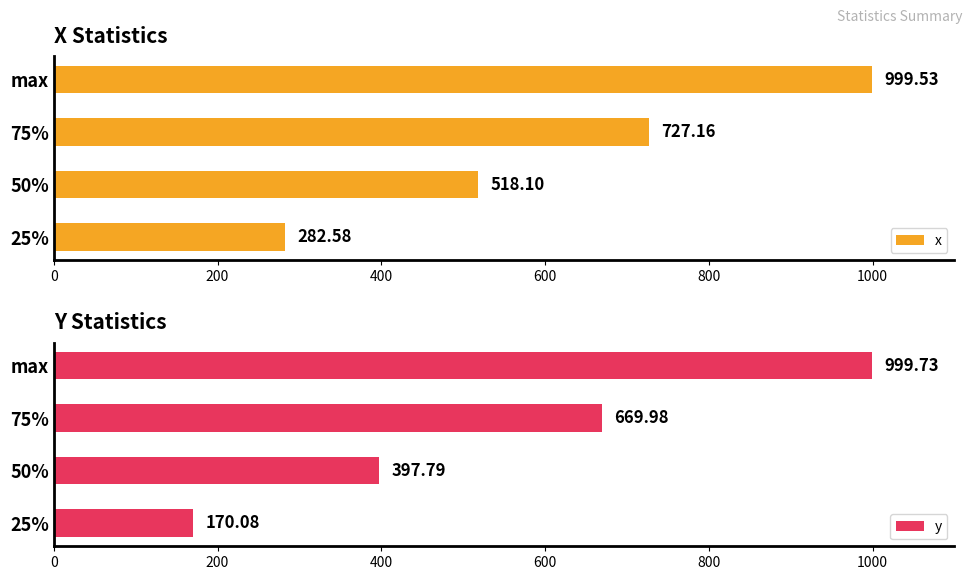

How many groups of bars are there?

4